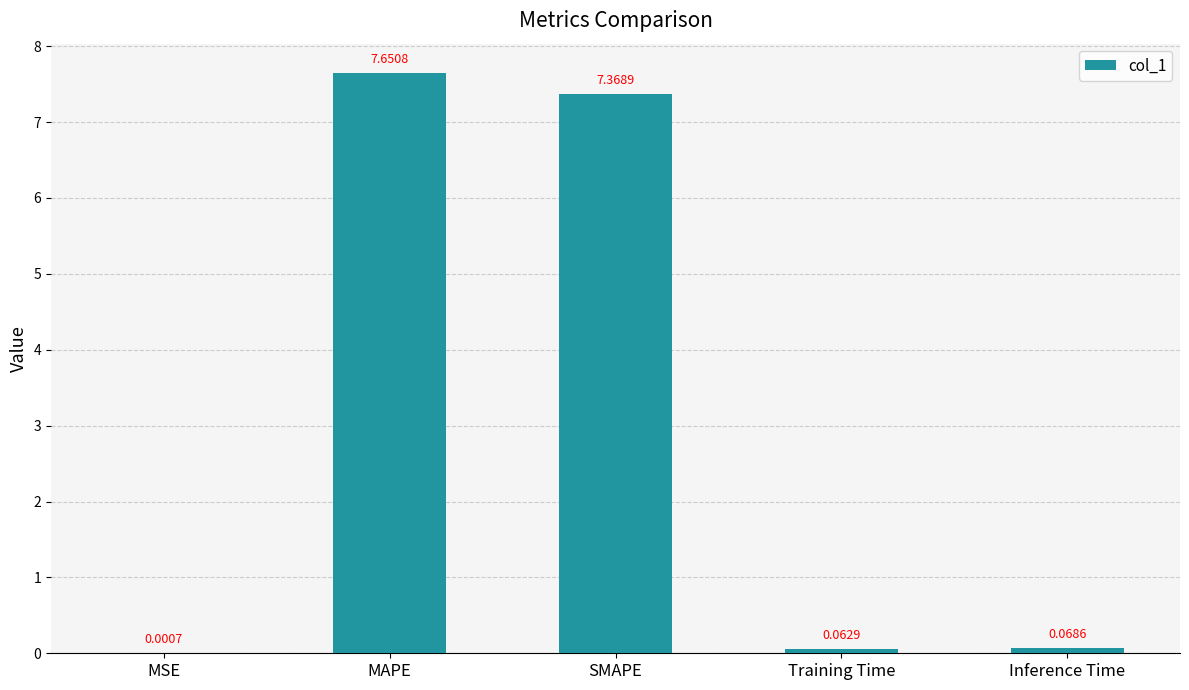

What is the sum of the values at Inference Time and SMAPE?

7.4